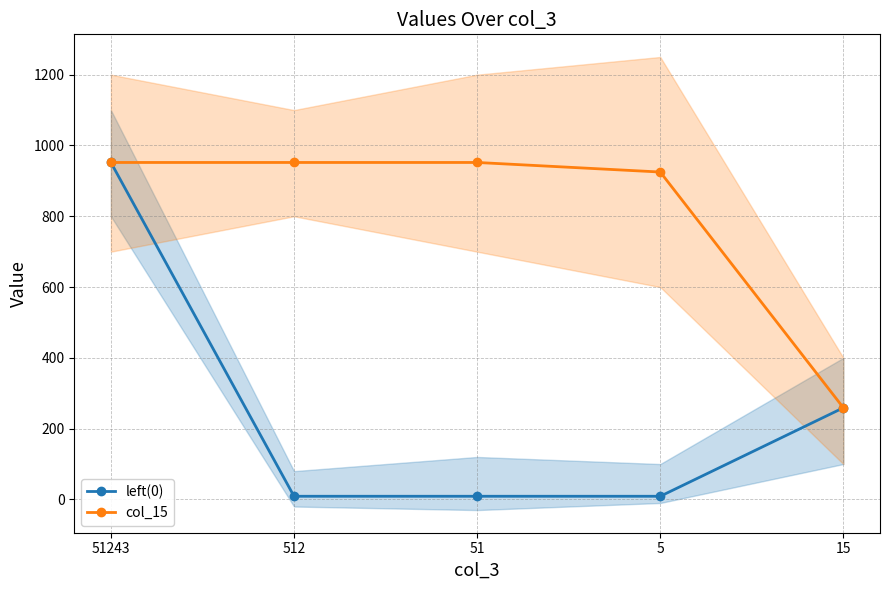

Does the chart have visible grid lines?

Yes